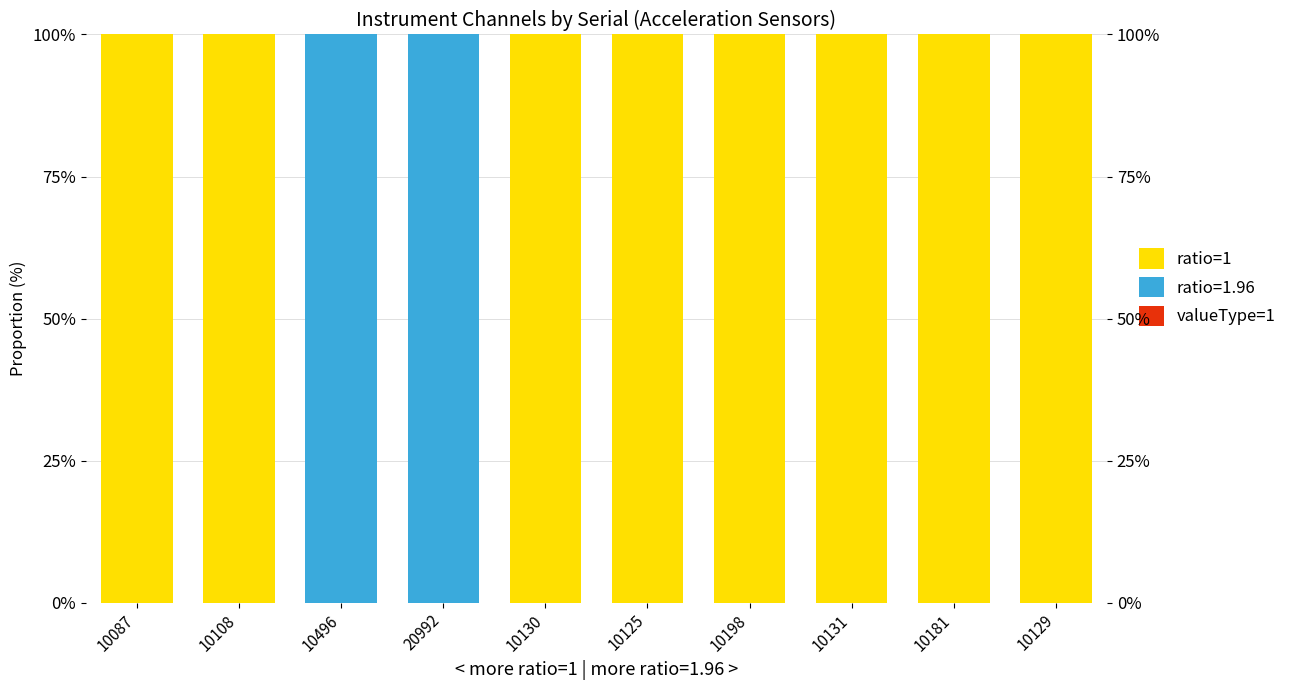

What is the total value across all series at 10130?

100